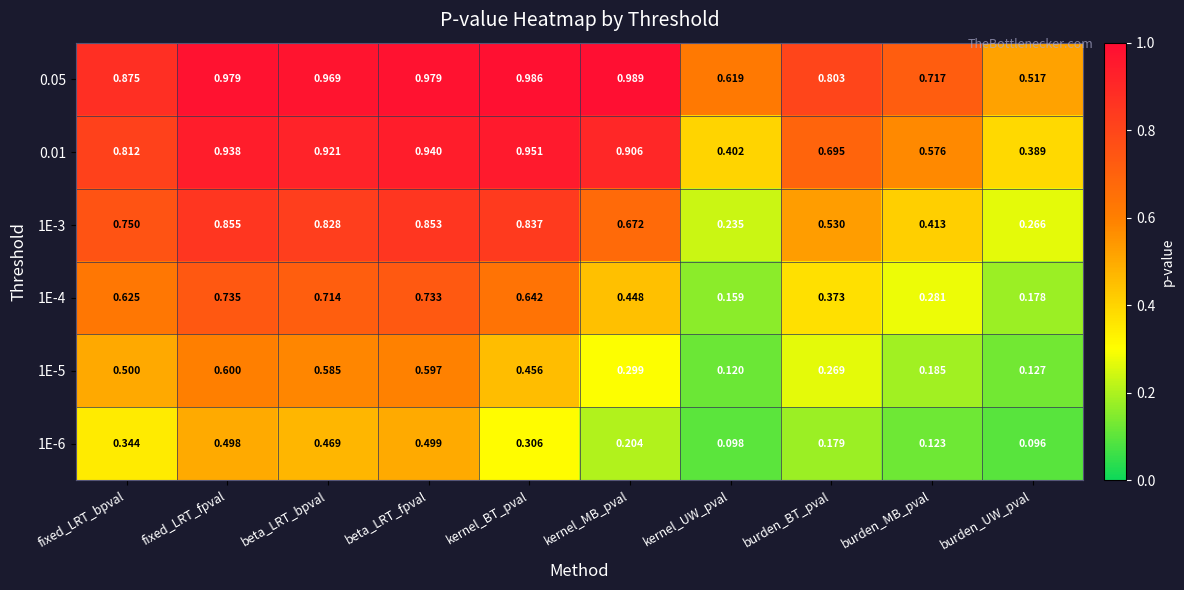

At which label does 1E-3 reach its peak?

fixed_LRT_fpval